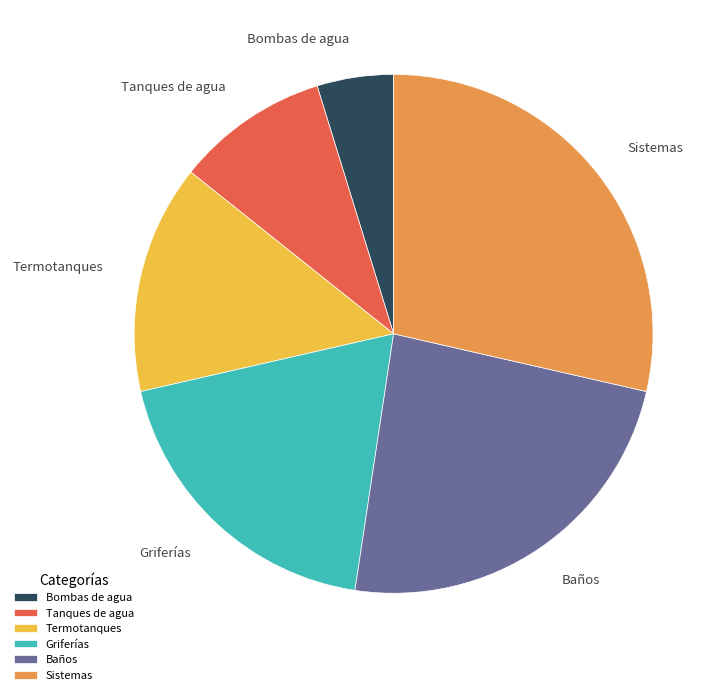

Count the number of slices in the pie.

6